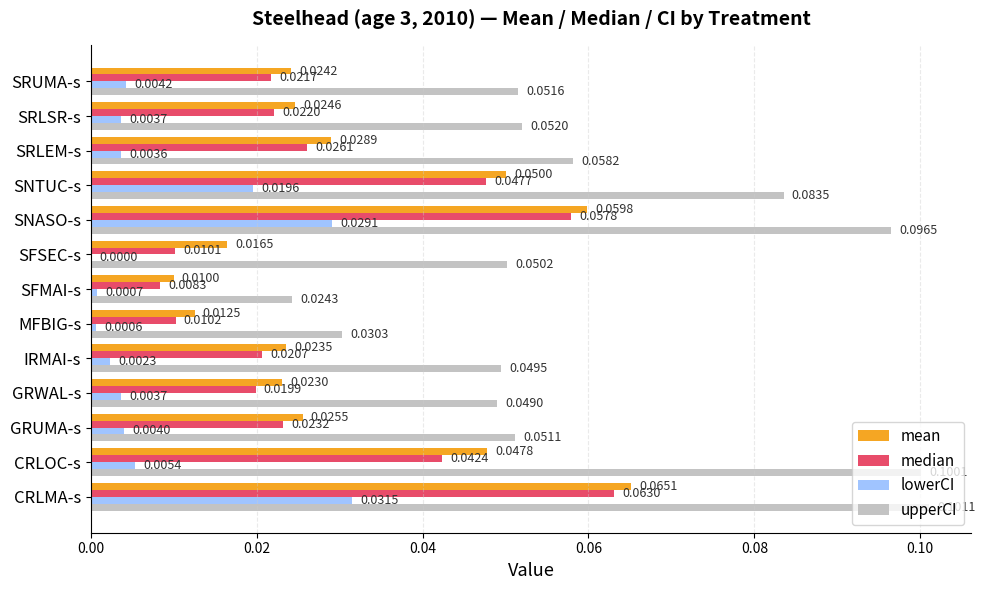

Between CRLMA-s and SNTUC-s, which series saw the biggest shift?

upperCI